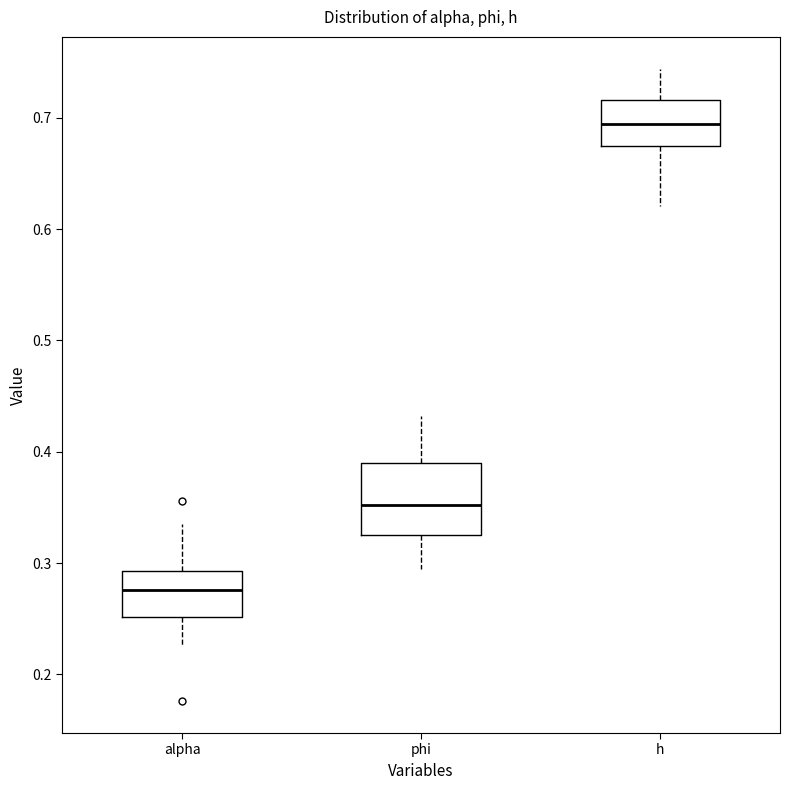

Reading left to right, transcribe this box plot: for each box, give where its median line is, the range the box spans, and where its two whiskers end, as read against the y-axis. The values are not printed on the chart, so give them approximately, as read against the axis.

alpha: median 0.28, box 0.25 to 0.29, whiskers 0.23 to 0.33
phi: median 0.35, box 0.33 to 0.39, whiskers 0.29 to 0.43
h: median 0.69, box 0.68 to 0.72, whiskers 0.62 to 0.74